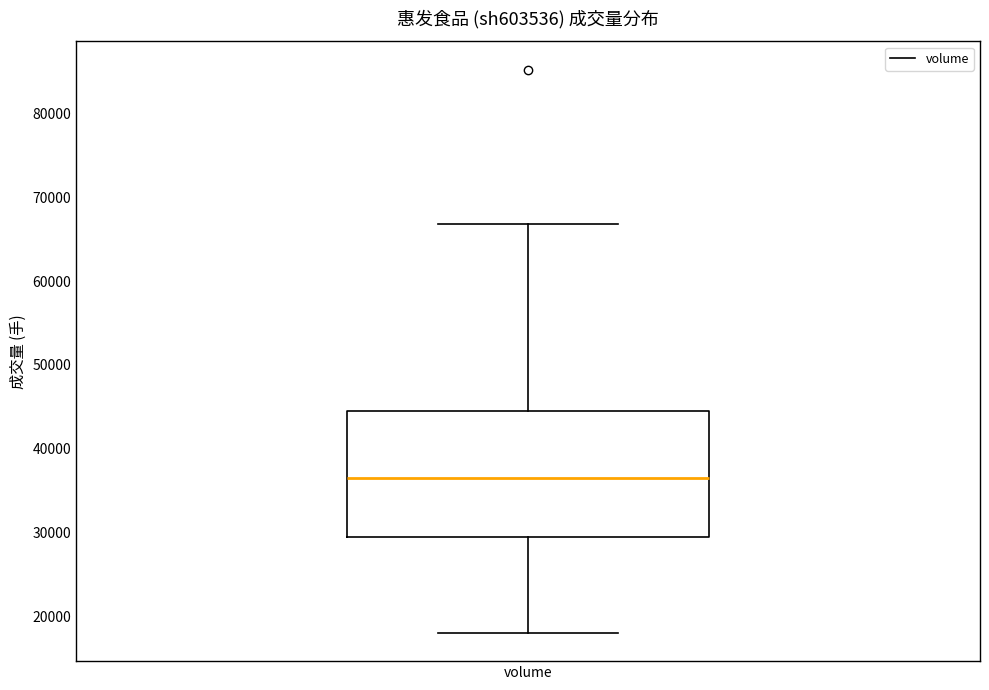

Where is the upper edge of the box for volume on the y-axis? The values are not printed on the chart, so give them approximately, as read against the axis.

45000